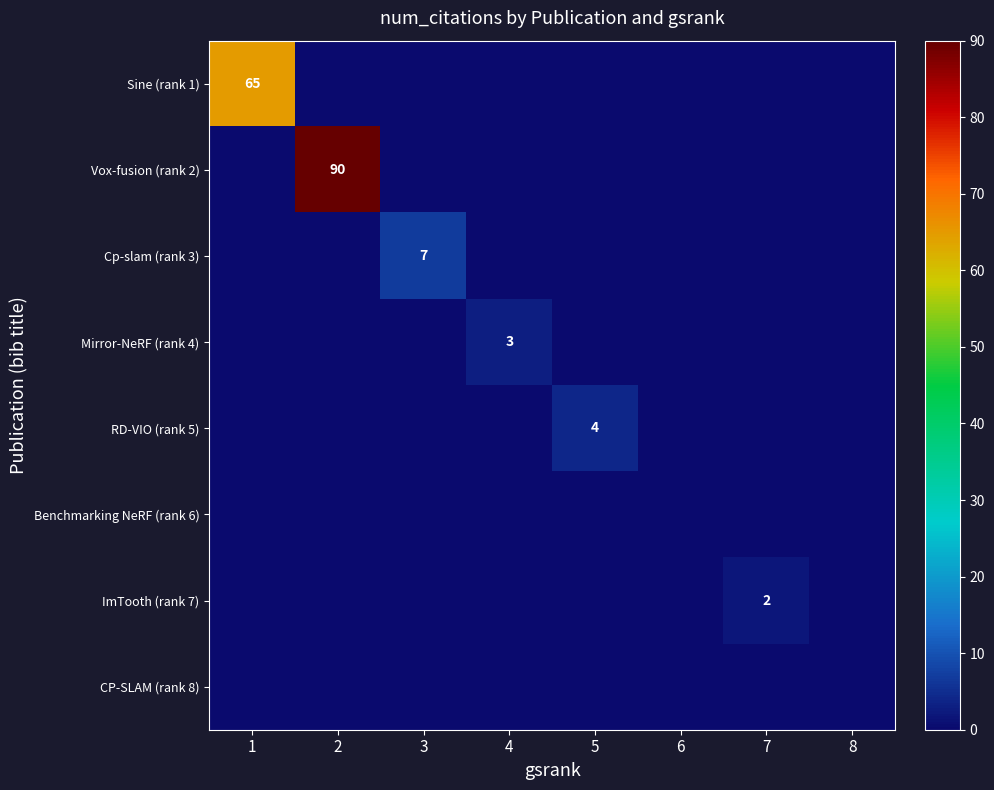

What is the difference between the highest and lowest values at 2?

90